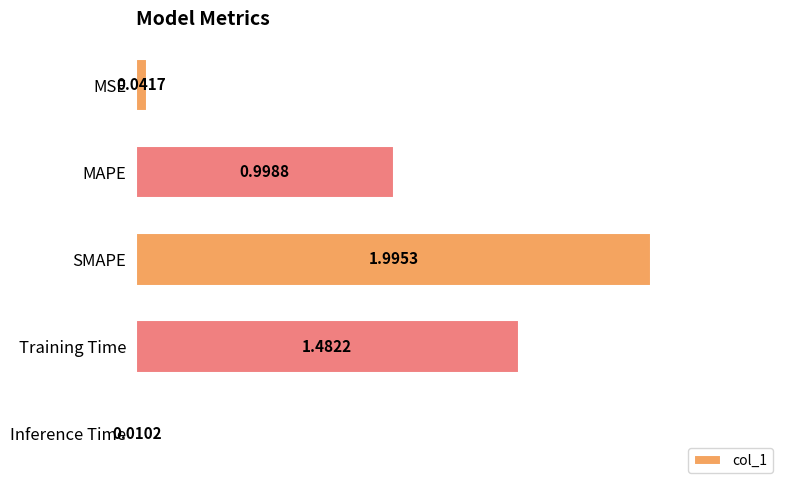

What is the change in value from SMAPE to Inference Time?

-2.0